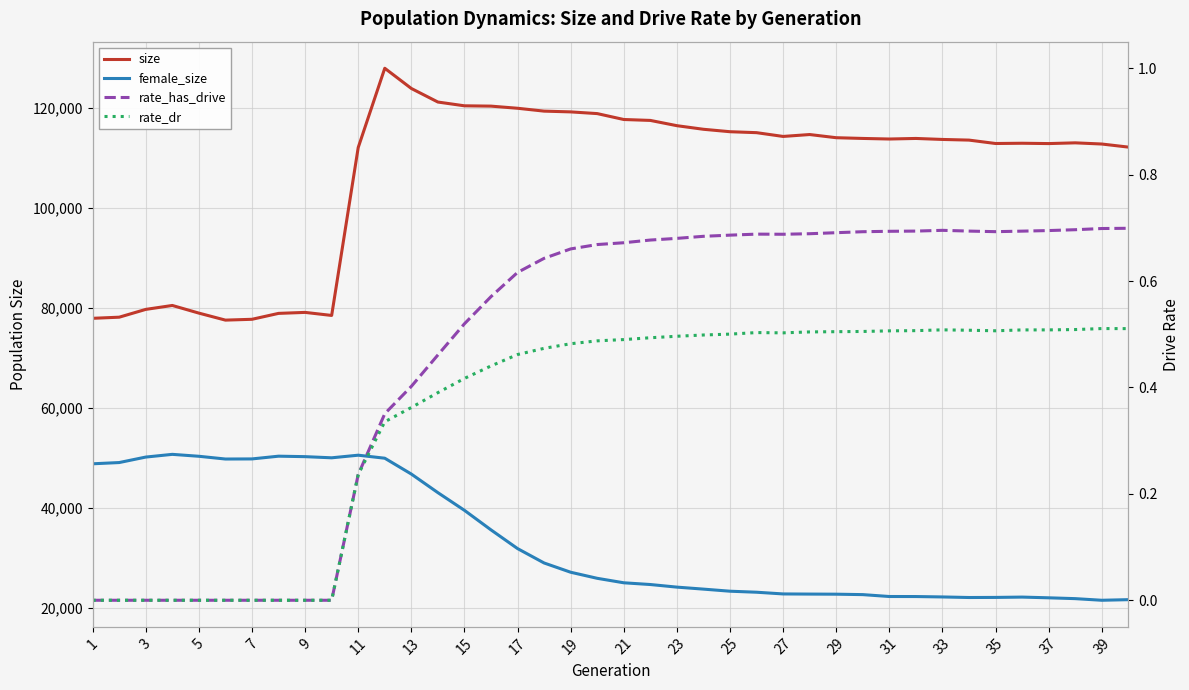

True or false: female_size and size cross at least once.

False